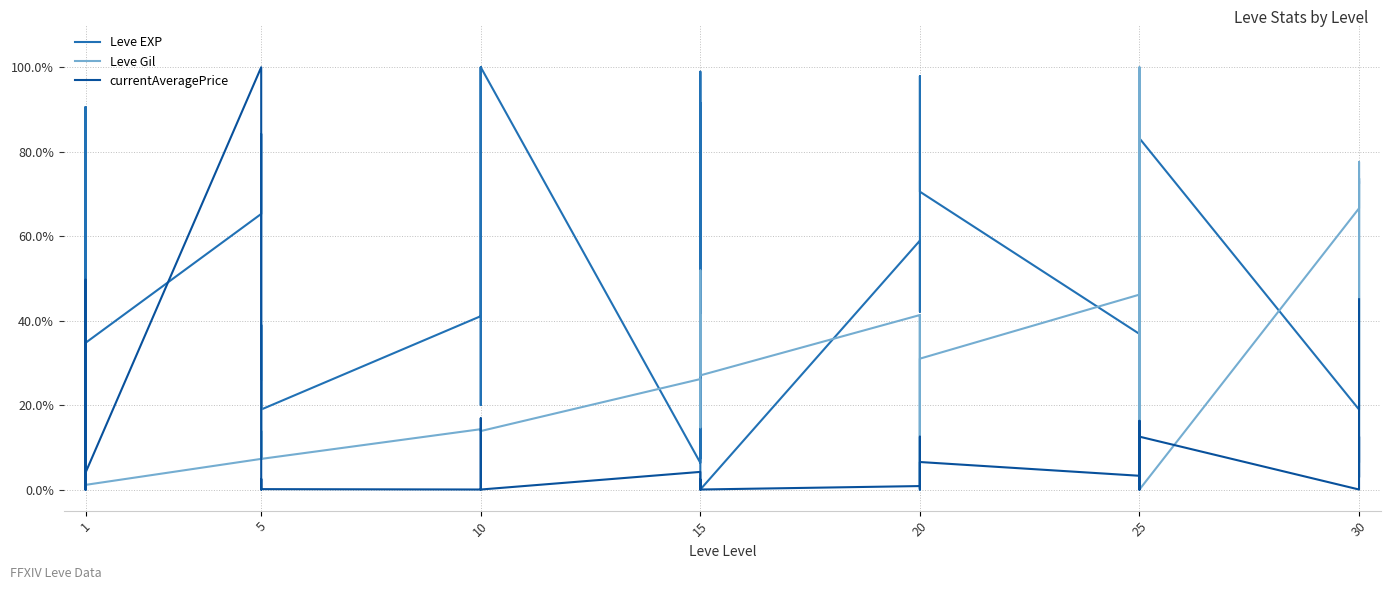

Reading right to left, list all the values displayed in this chart.

Leve EXP: 72.6	73.7	20.0	18.9	83.2	62.1	82.1	47.4	44.2	36.8	70.5	97.9	58.9	58.9	42.1	58.9	0.0	98.9	92.6	7.4	91.6	6.3	100.0	41.1	100.0	20.0	30.5	41.1	18.9	18.9	38.9	18.9	84.2	65.3	34.7	90.5	12.6	12.6	90.5	62.1
Leve Gil: 72.7	6.4	77.6	66.6	0.0	100.0	50.3	14.3	40.2	46.2	31.0	0.2	41.3	27.5	0.0	41.3	27.0	51.9	27.0	41.3	14.7	26.2	13.8	14.3	13.8	13.8	13.8	14.3	7.3	13.8	7.3	7.3	25.7	7.3	1.1	1.1	1.3	1.3	1.1	1.1
currentAveragePrice: 45.1	2.9	12.5	0.0	12.5	0.0	0.8	0.0	16.3	3.3	6.5	0.7	0.0	12.5	2.4	0.8	0.0	0.0	0.0	2.4	0.0	4.2	0.0	0.0	0.2	0.9	16.9	0.0	0.1	2.5	0.0	0.8	0.8	100.0	4.0	49.7	0.0	12.5	16.9	0.0